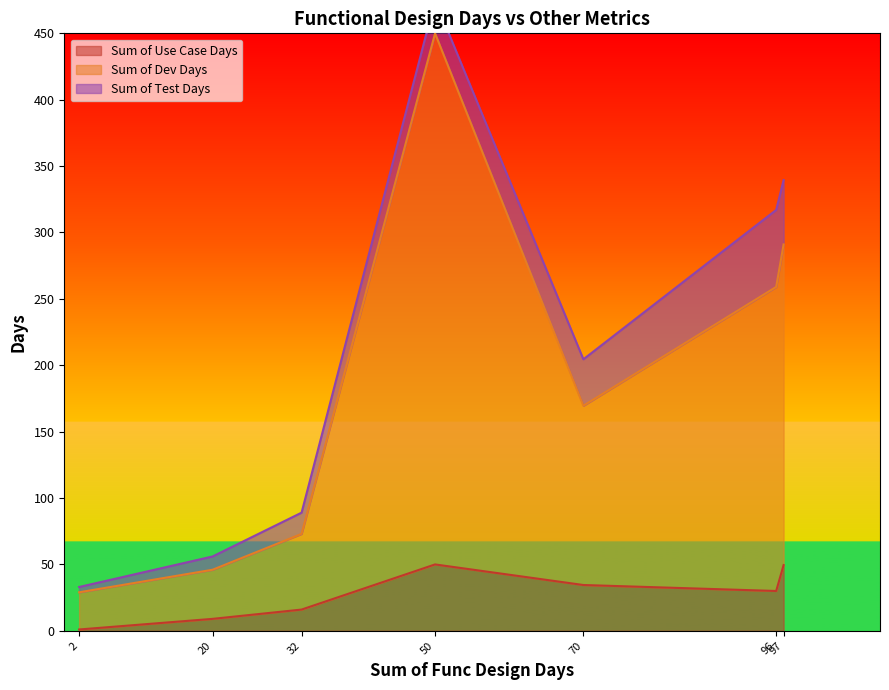

True or false: Sum of Use Case Days has a value of 49.5 at 97.

True